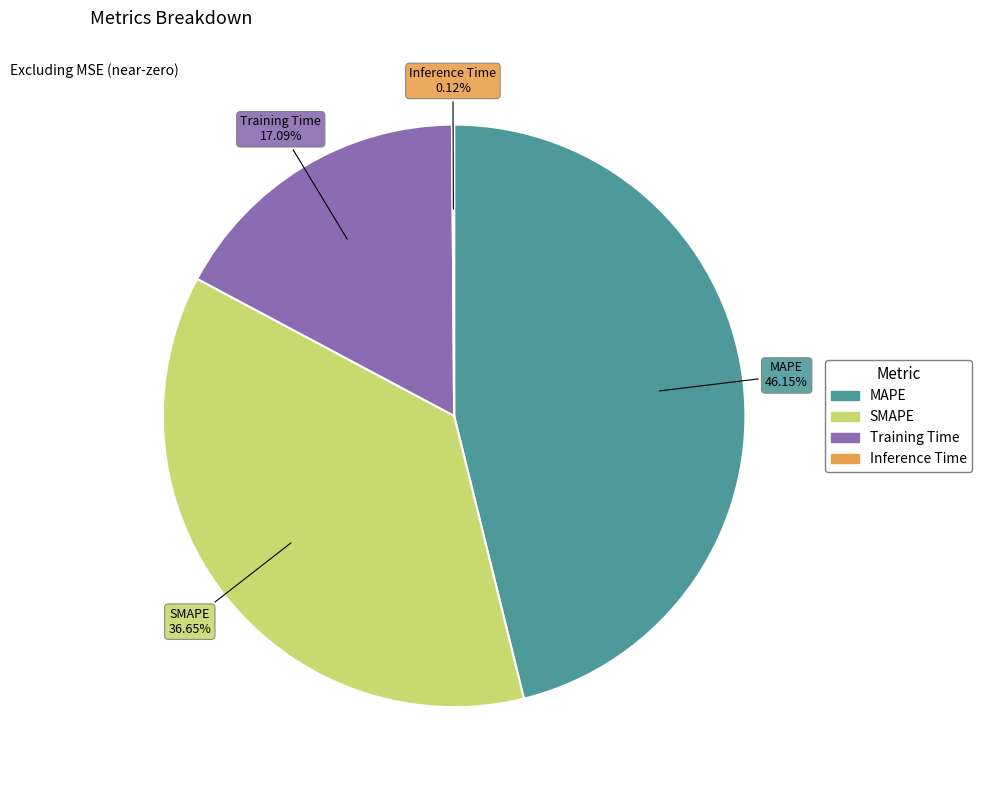

What percentage is NOT represented by SMAPE?

63.4%